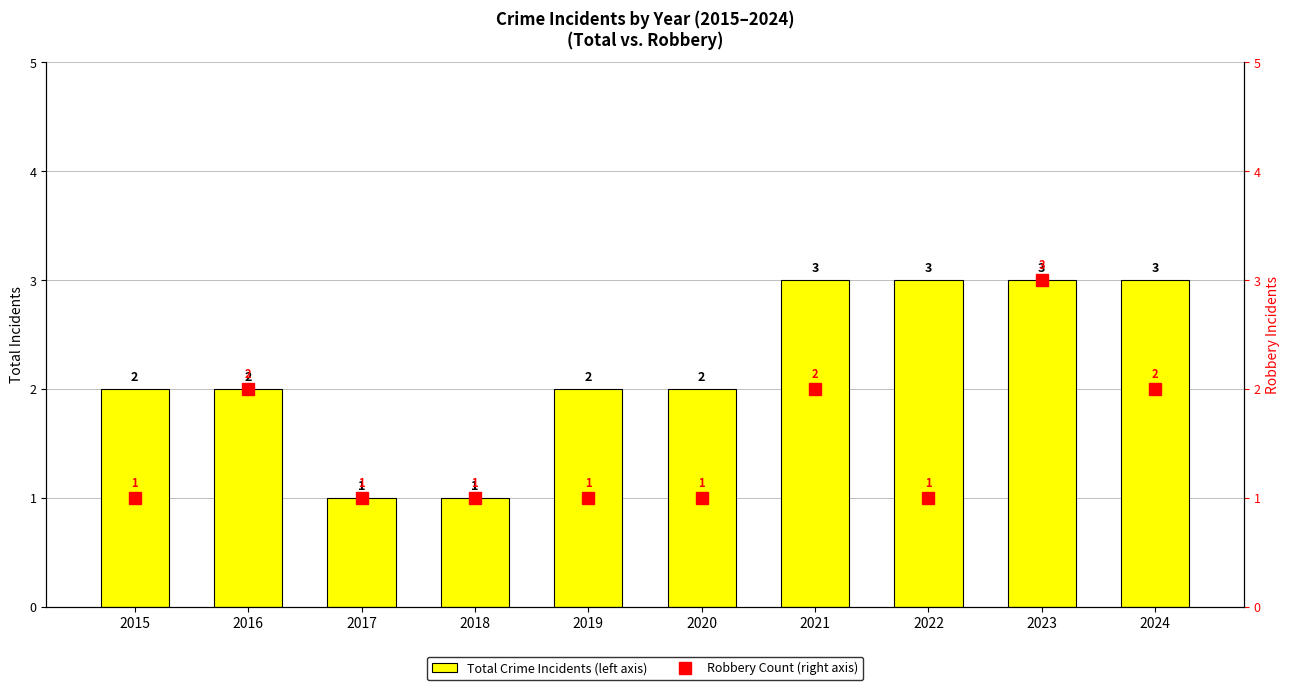

What is the difference between the highest and lowest values at 2024?

1